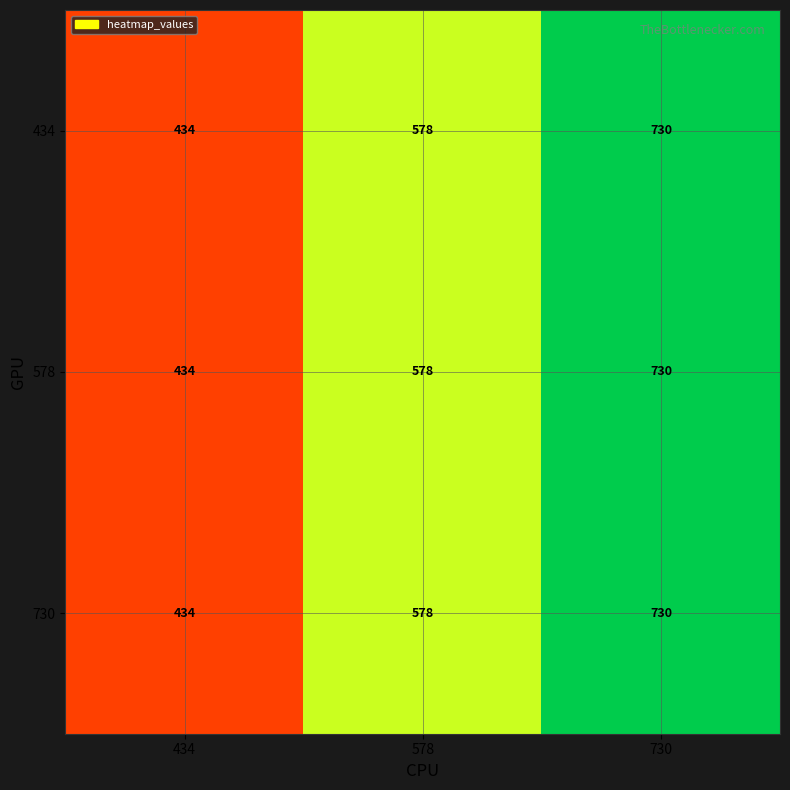

What is the difference between the maximum and minimum values in the 578 series?

296